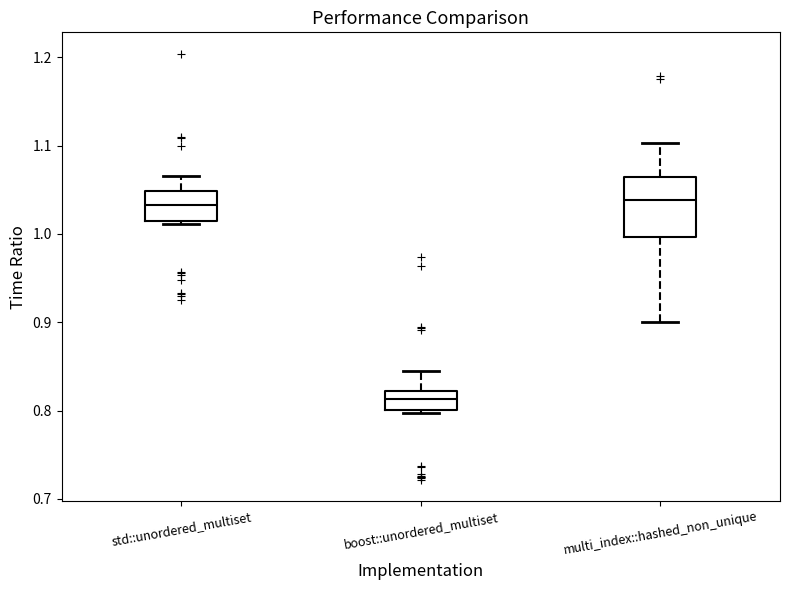

Reading left to right, read every box against the y-axis: the position of its median line, the range the box covers, and the ends of its whiskers. The values are not printed on the chart, so give them approximately, as read against the axis.

std::unordered_multiset: median 1.03, box 1.01 to 1.05, whiskers 1.01 (just below the box's lower edge) to 1.07
boost::unordered_multiset: median 0.81, box 0.80 to 0.82, whiskers 0.80 to 0.85
multi_index::hashed_non_unique: median 1.04, box 1.00 to 1.06, whiskers 0.90 to 1.10